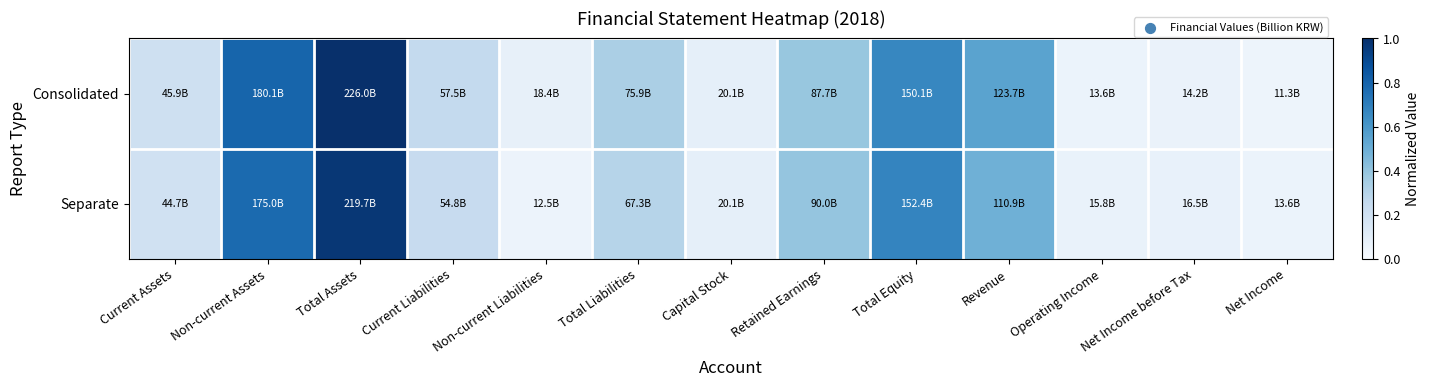

At Total Assets, list the series in order from largest to smallest.

Consolidated, Separate